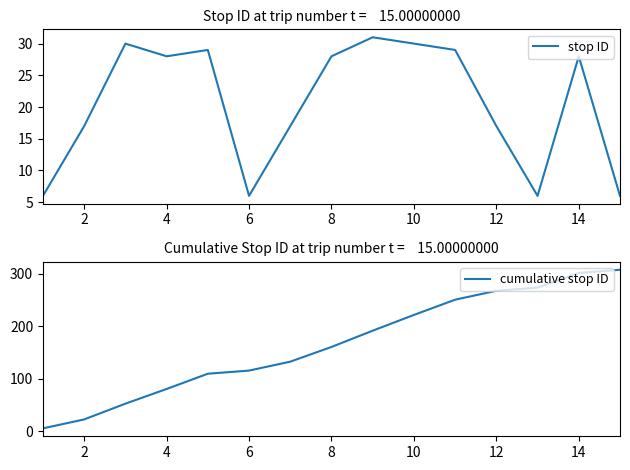

What is the sum of the cumulative stop ID values at 8 and 14?

463